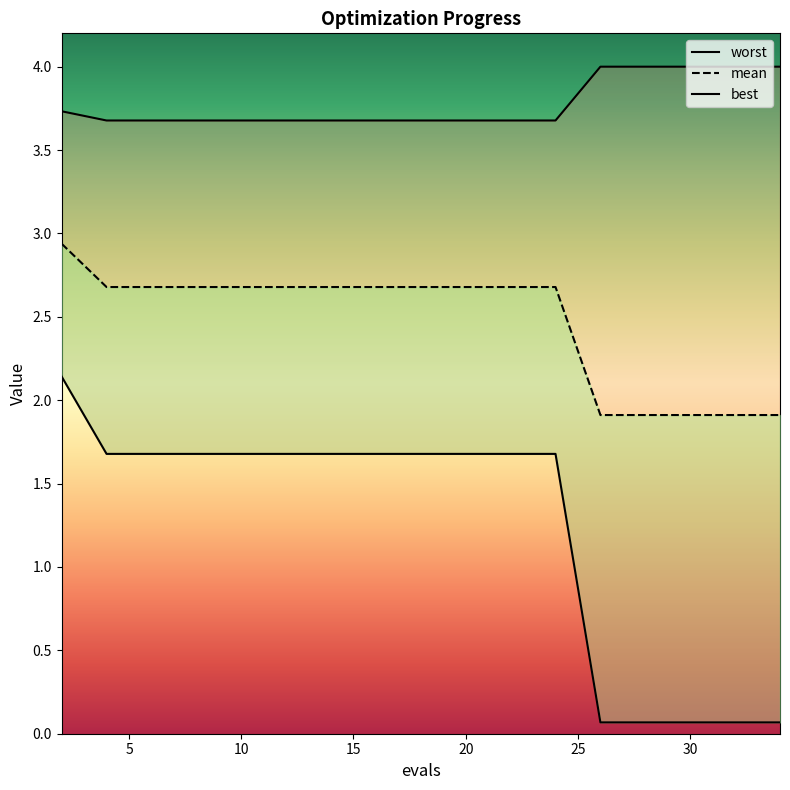

Is the value of best at 16 greater than the value of worst at 24?

No